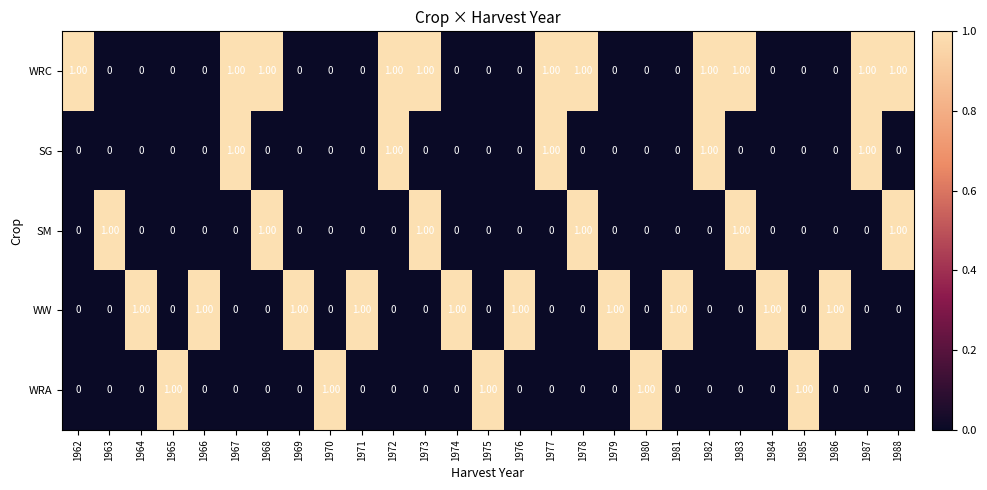

At how many categories does at least one series exceed 0?

27